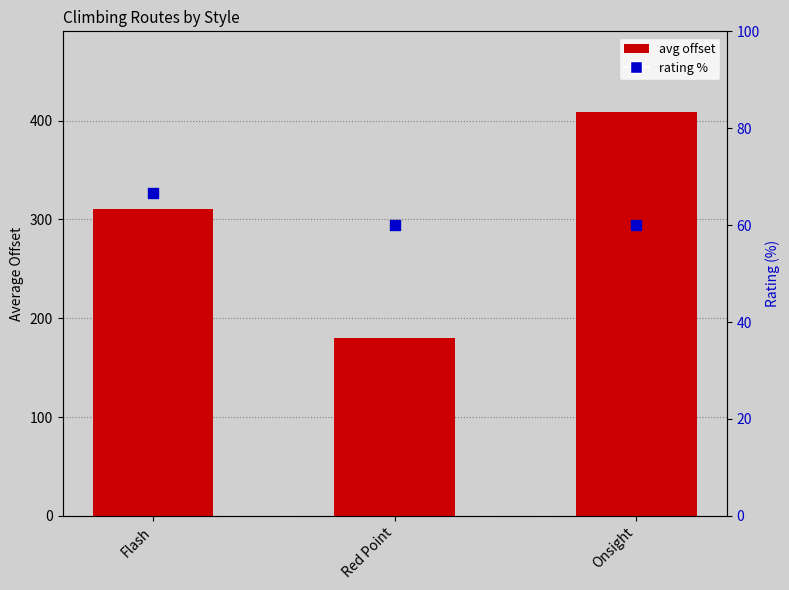

Which series reaches the minimum Y coordinate?

rating %